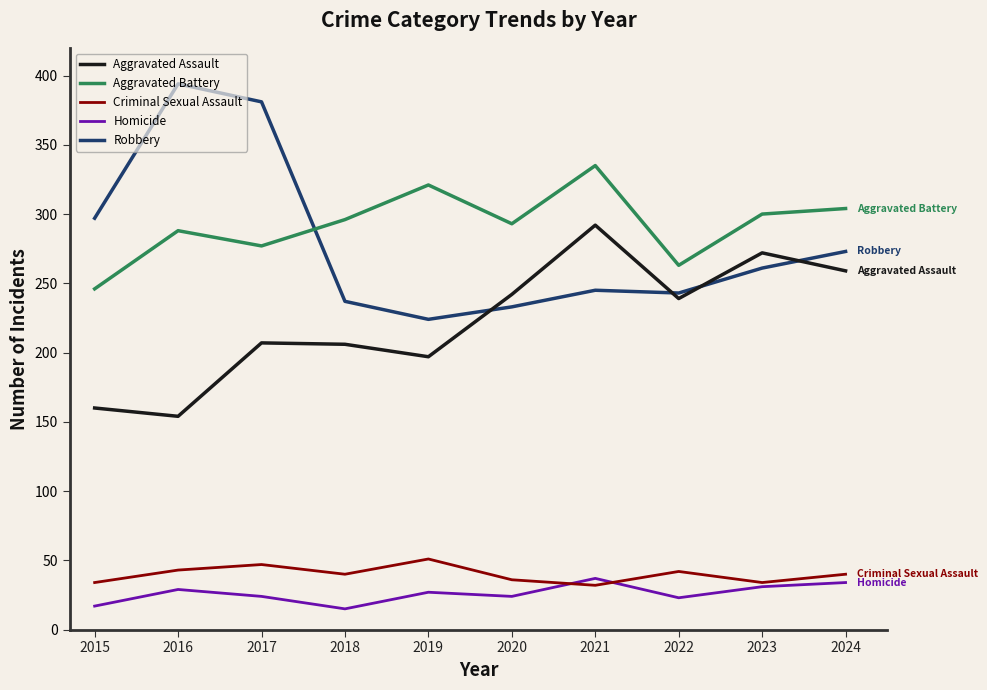

True or false: Aggravated Assault and Aggravated Battery intersect in this chart.

False